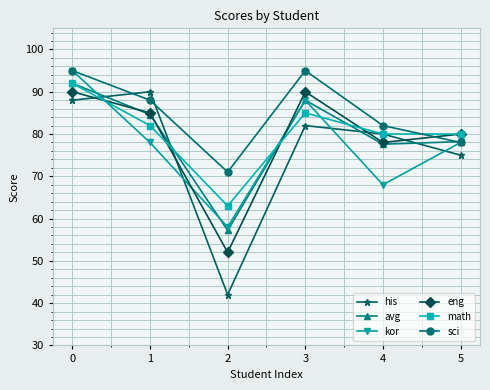

How many interior local peaks does the eng series have?

1